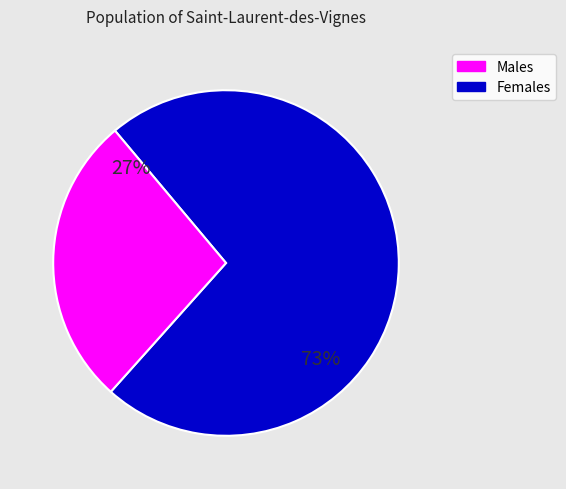

Is there a majority slice in this chart?

Yes